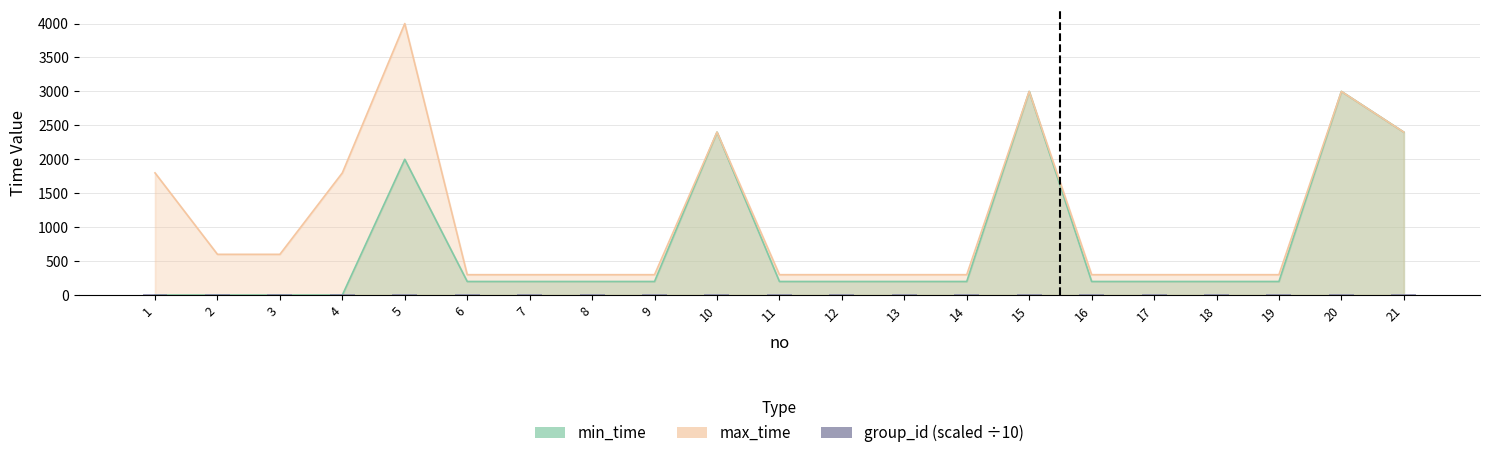

True or false: the data shows 19.1 at 5.

True